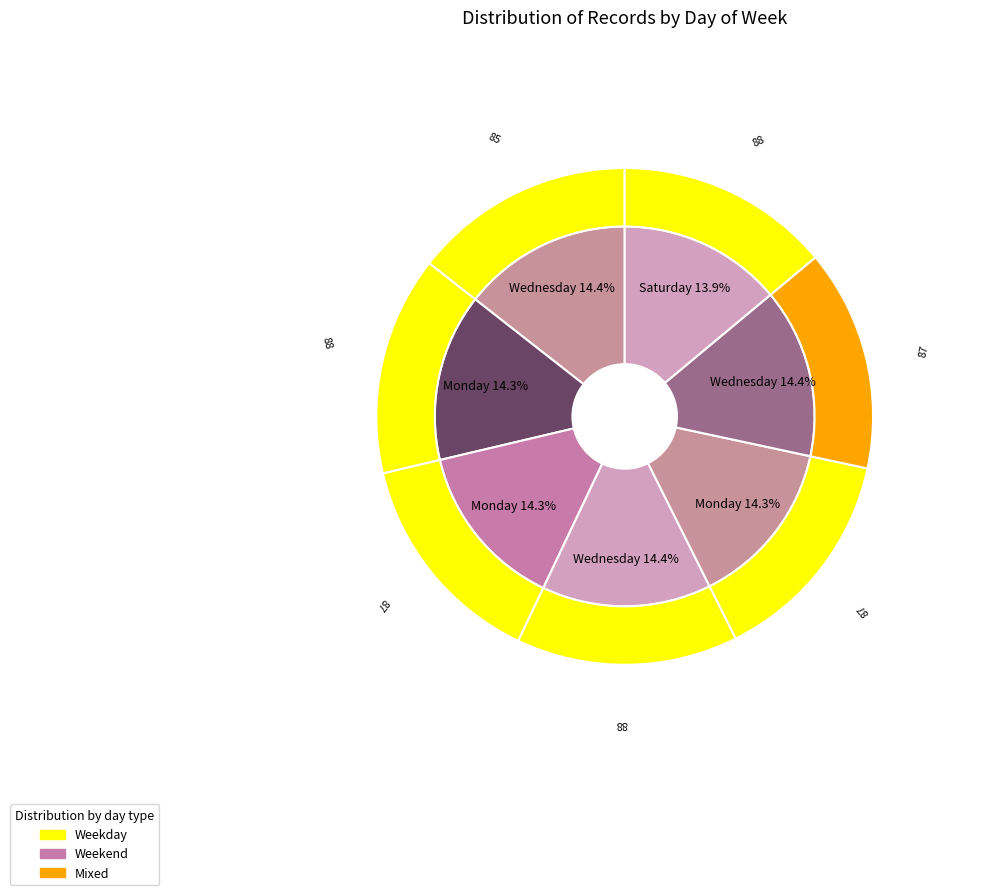

Does Friday represent more than half of the total?

No